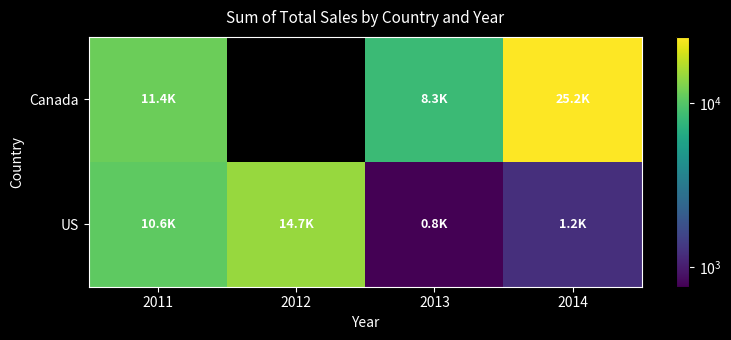

What is the difference between the highest and lowest values at 2011?

861.3